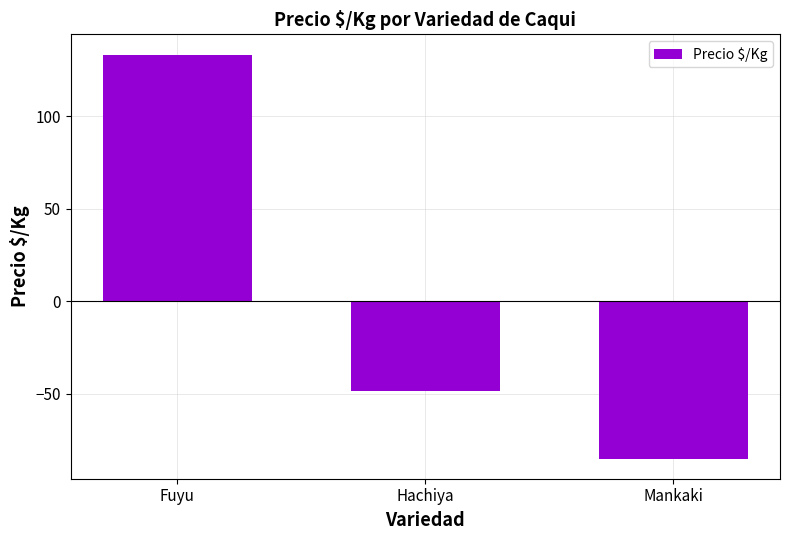

Reading left to right, what are all the values shown in this chart?

133.4	-48.5	-84.9